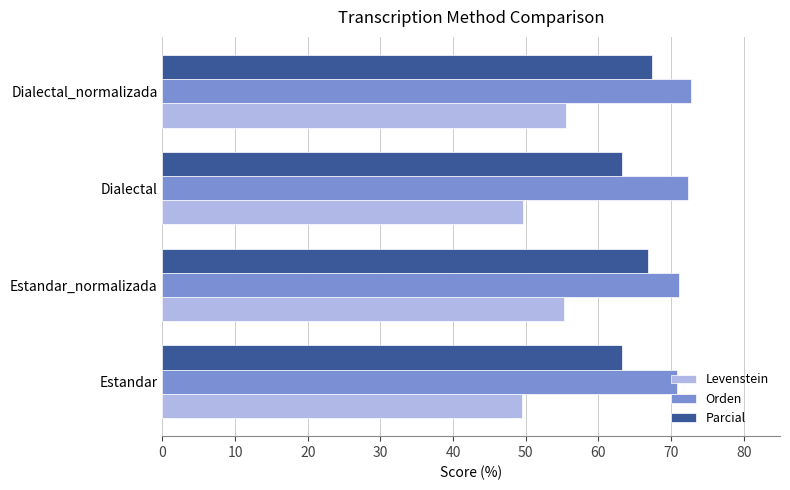

What is the average value of the Parcial series?

65.2